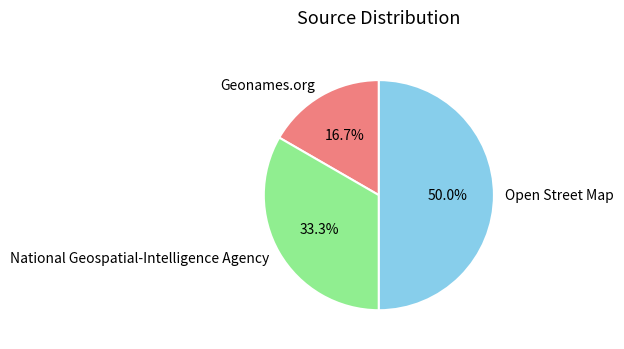

Approximately how many times larger is the value at National Geospatial-Intelligence Agency compared to Open Street Map?

0.7